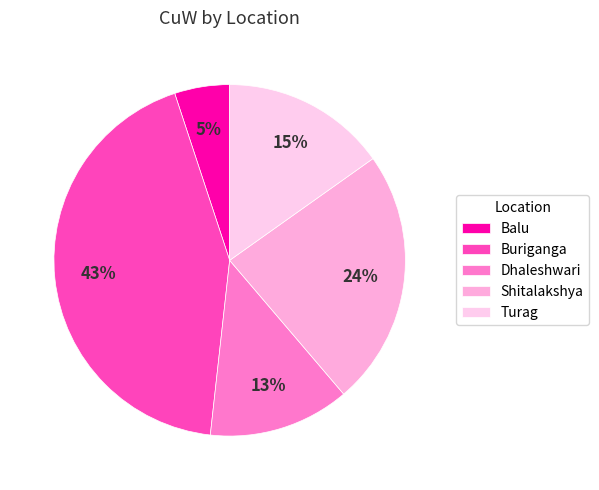

What is the largest slice in the pie chart?

Buriganga